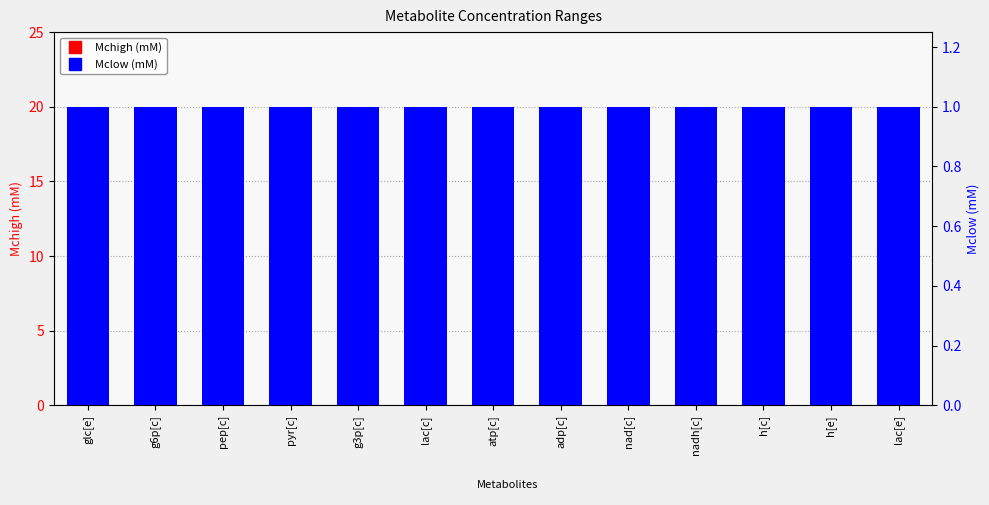

Read the Mchigh (mM) value at adp[c].

20